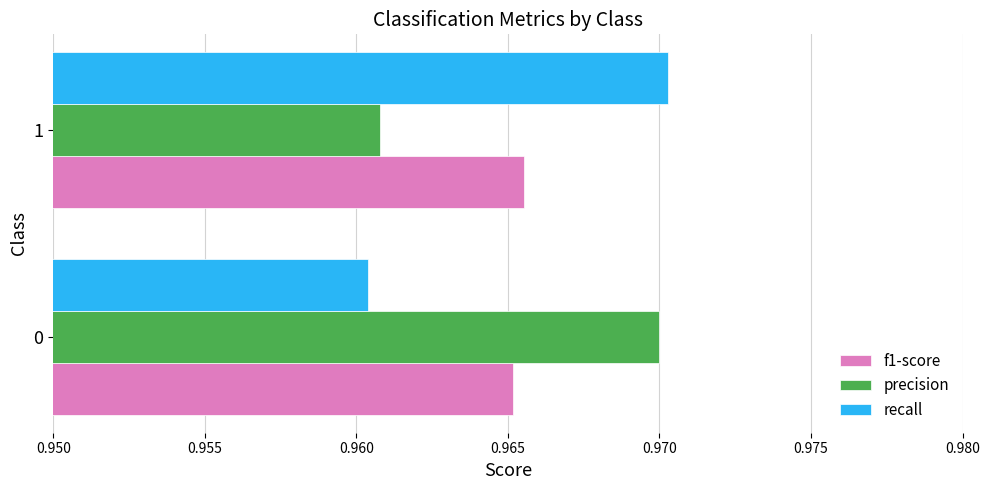

What is the sum of all recall values?

1.9